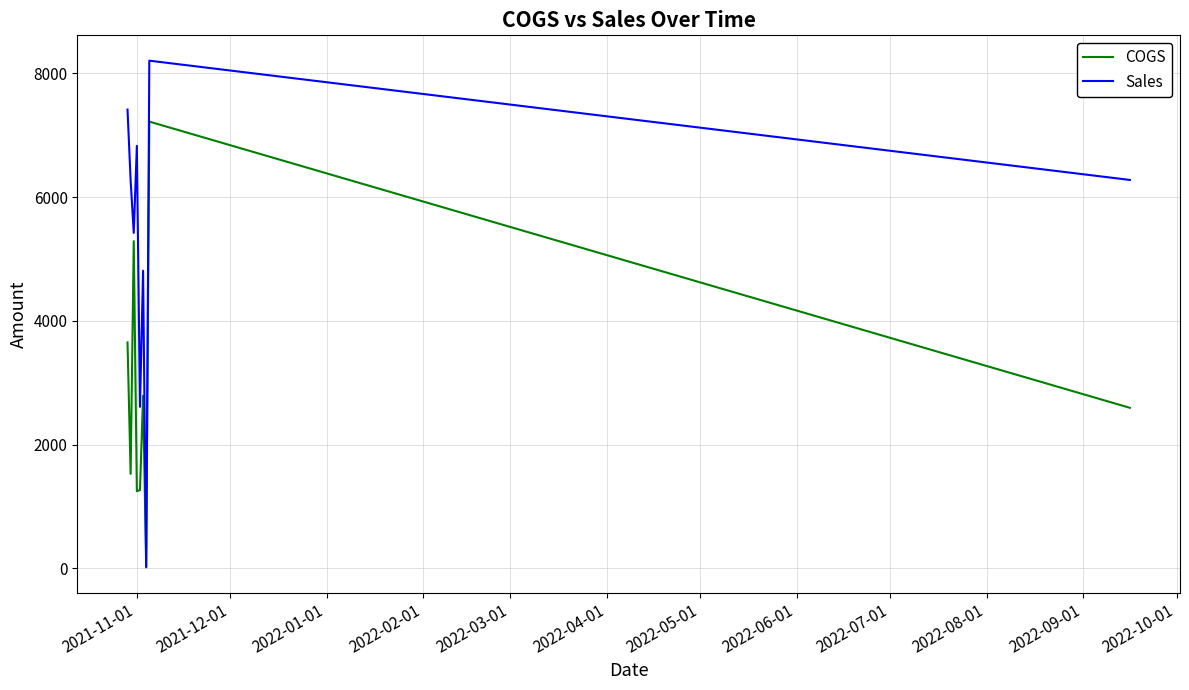

Rank the series by their maximum value, from highest to lowest.

Sales, COGS